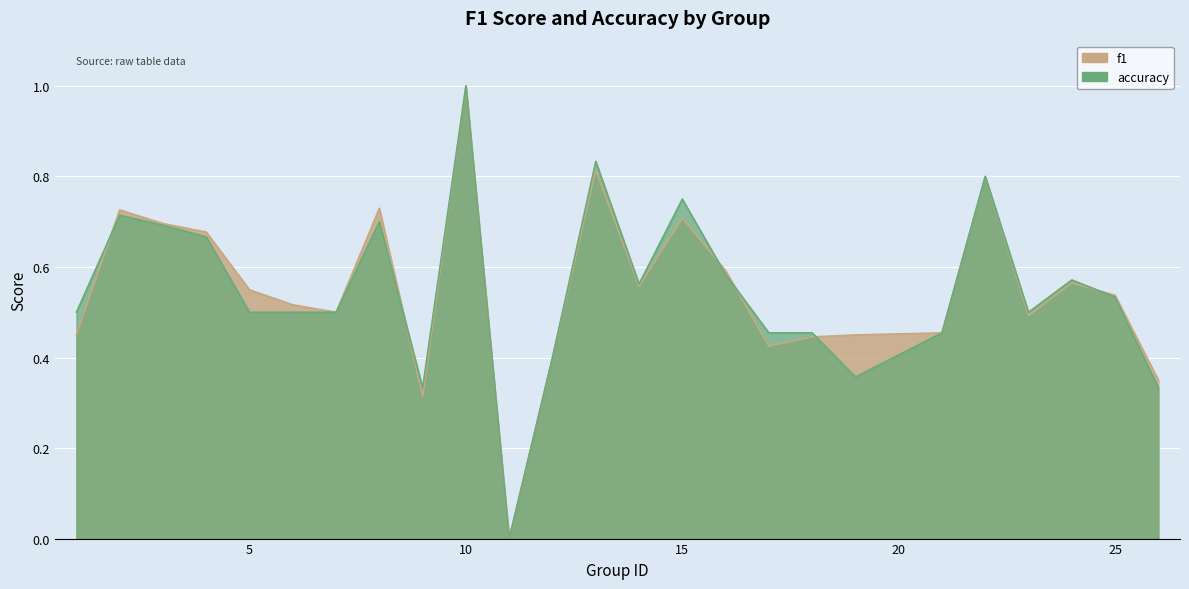

What is the value of the accuracy point at the 19th from the left?

0.4